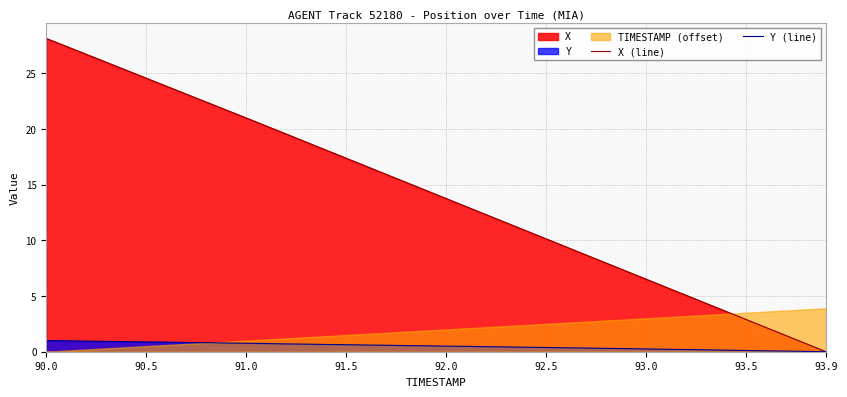

Which category has the highest value in the X (line) series?

90.0